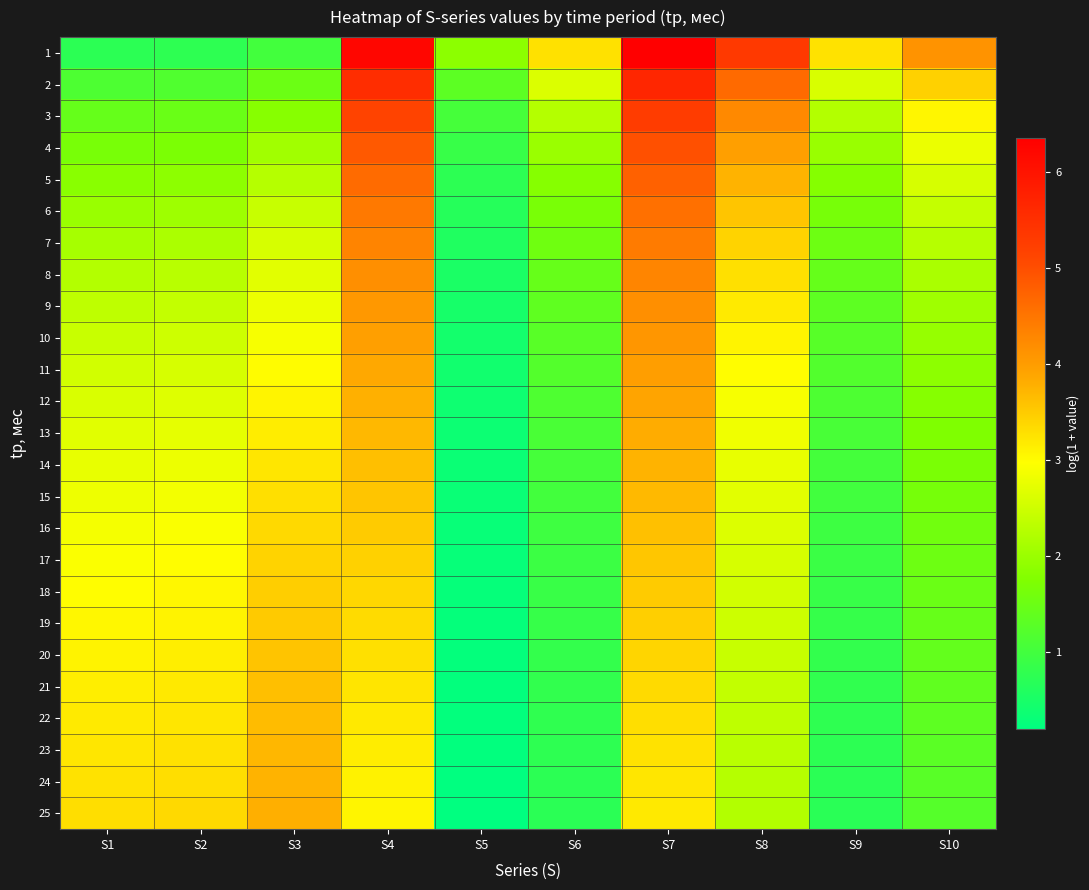

Rank the series at S3 from highest to lowest value.

25, 24, 23, 22, 21, 20, 19, 18, 17, 16, 15, 14, 13, 12, 11, 10, 9, 8, 7, 6, 5, 4, 3, 2, 1